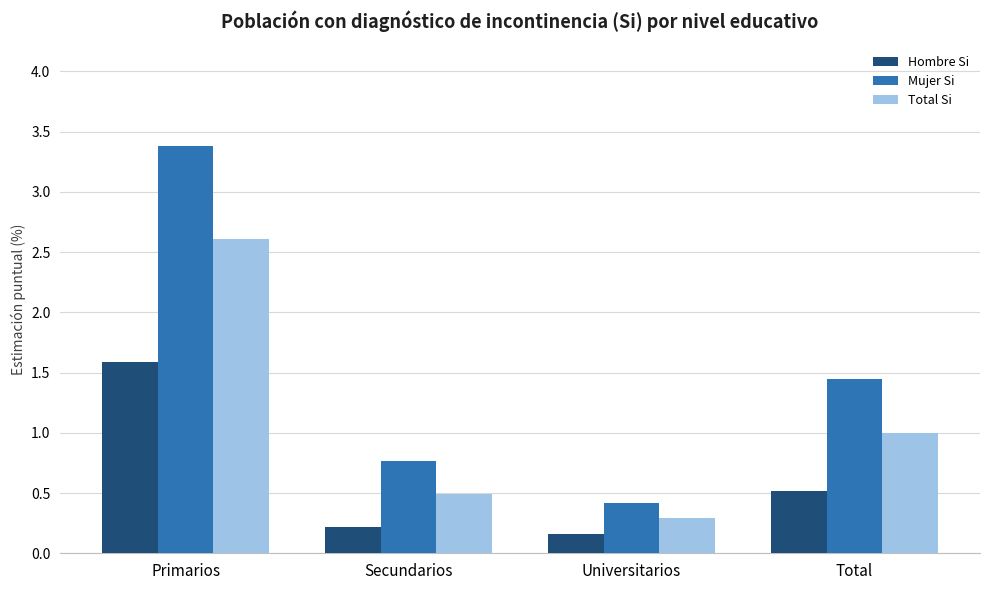

What is the sum of all Hombre Si values?

2.5